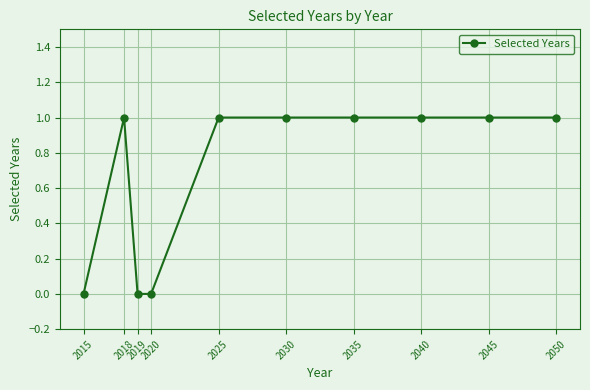

What is the value of the 2nd point from the left?

1